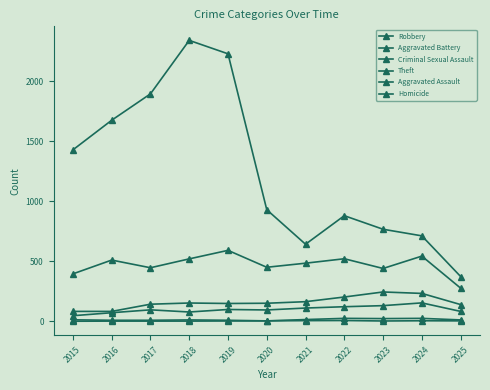

Does the chart have visible grid lines?

No